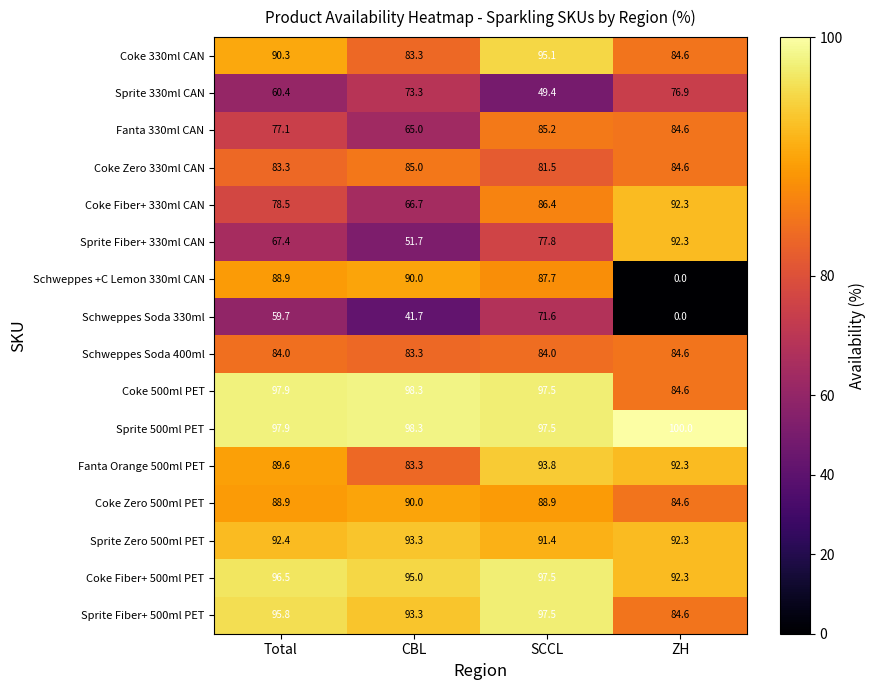

What is the difference between the second highest and minimum values in the Sprite Fiber+ 500ml PET series?

11.2